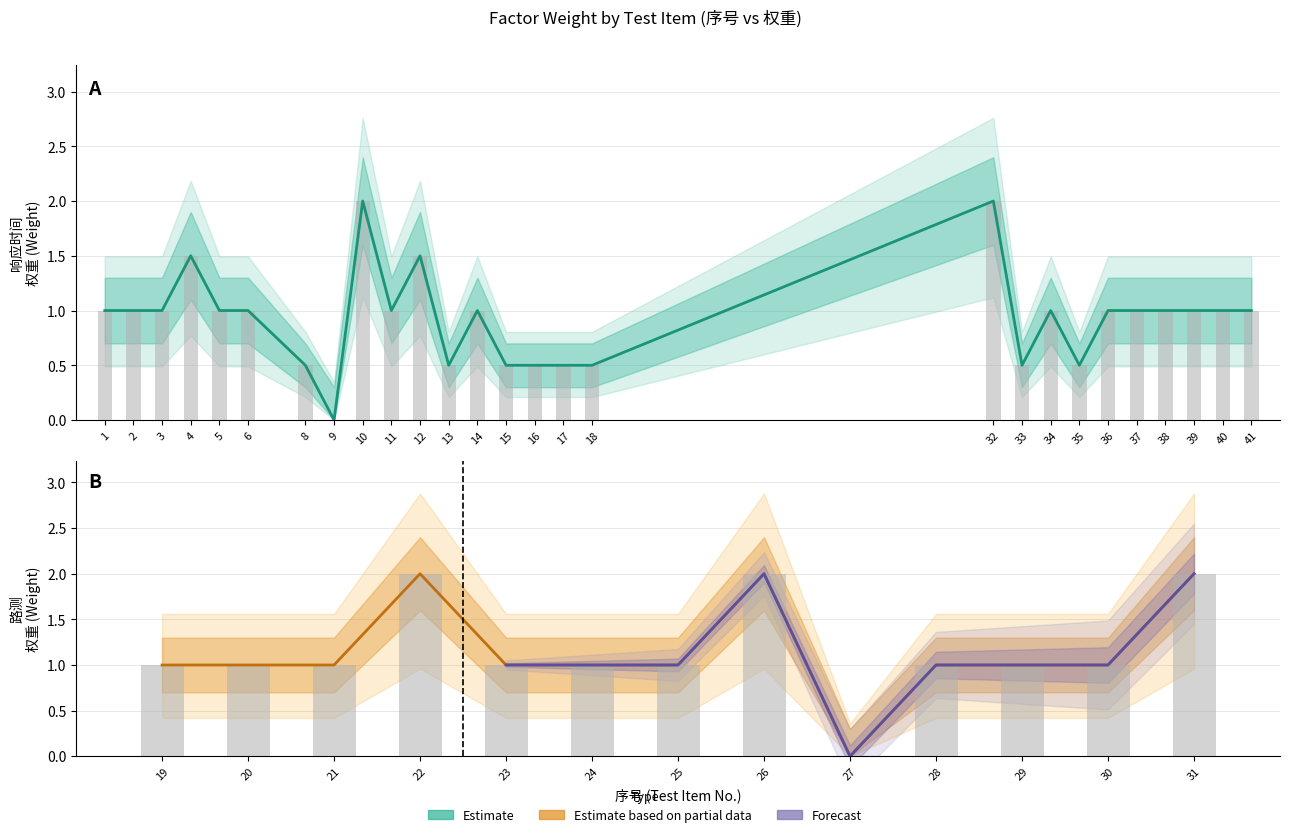

Count the number of data series in this chart.

3